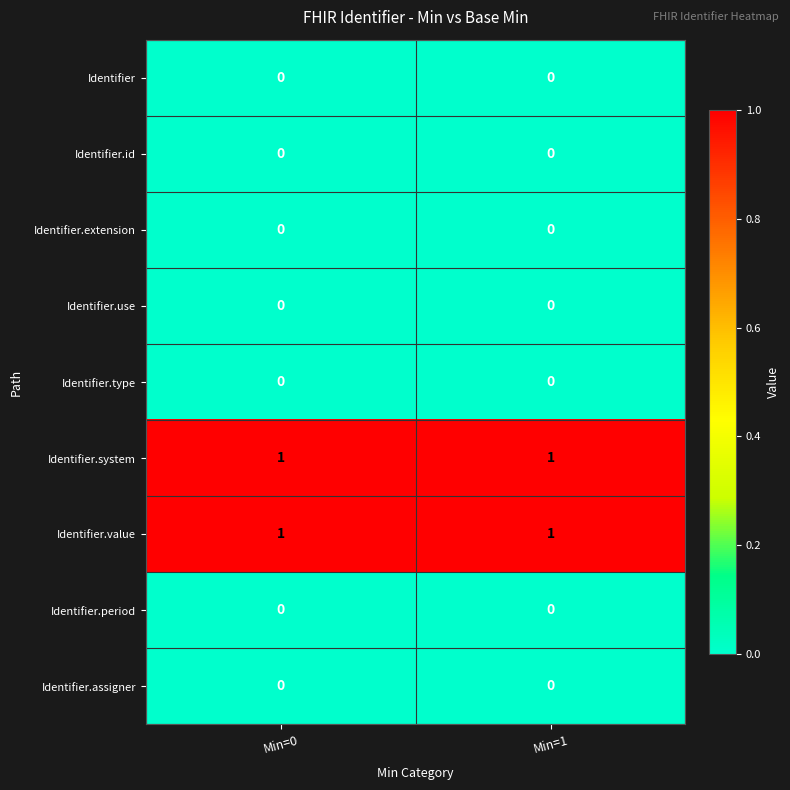

The value of Identifier.period at Min=1 is 0. True or false?

True